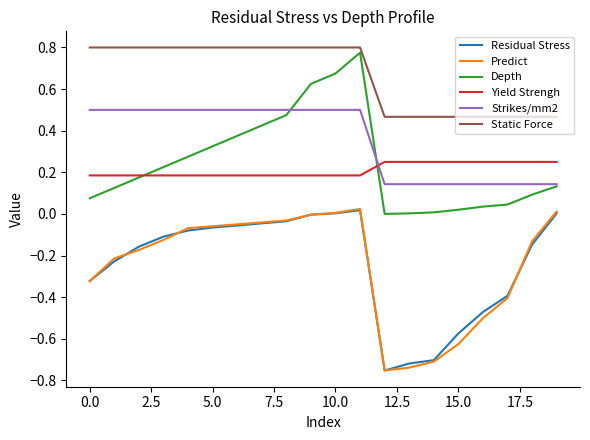

How many distinct data groups are displayed?

6